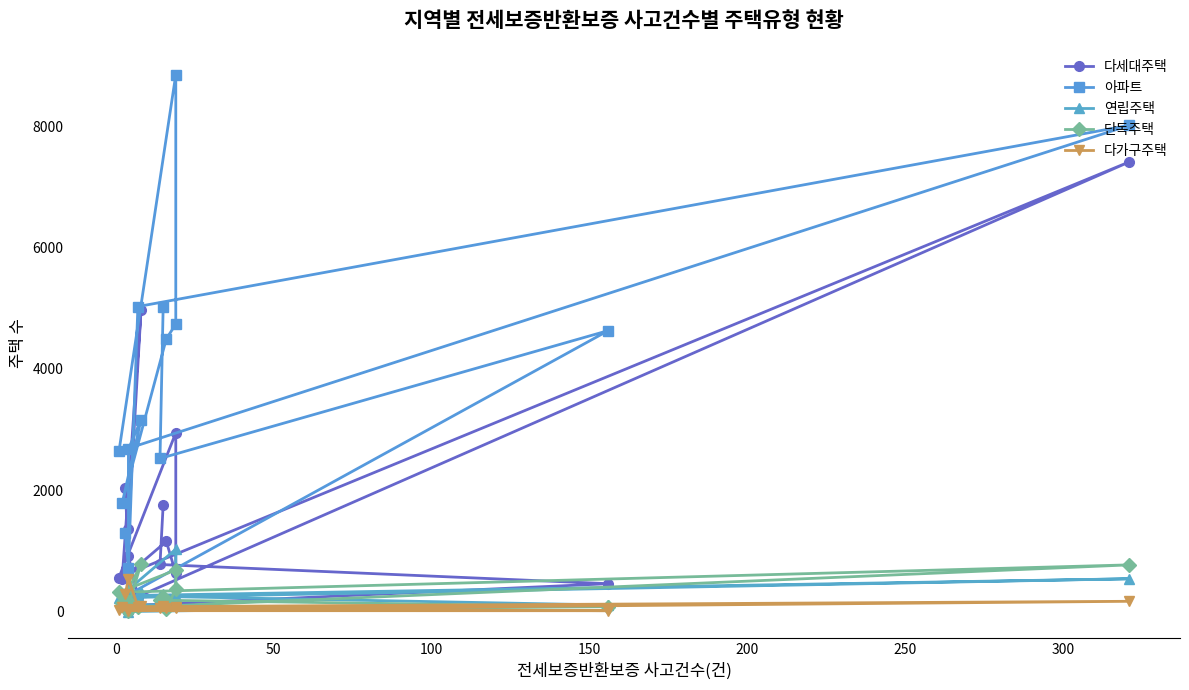

True or false: 다세대주택 and 단독주택 intersect in this chart.

False